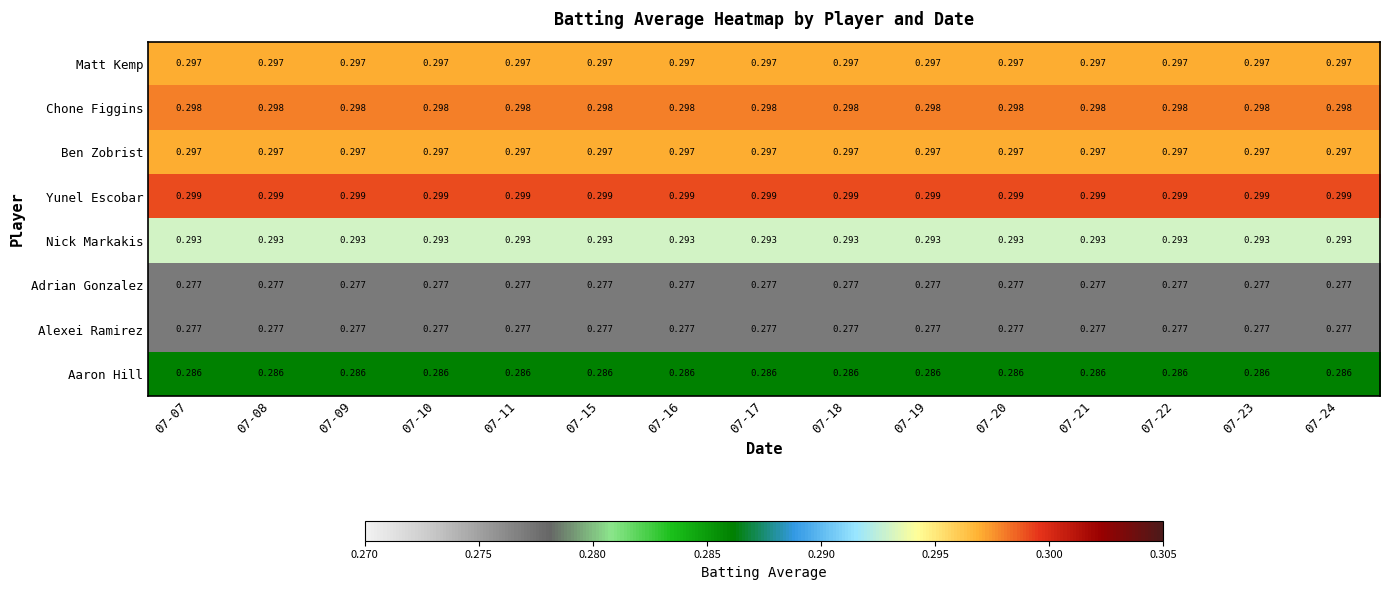

Which series has the largest total across all categories?

Yunel Escobar